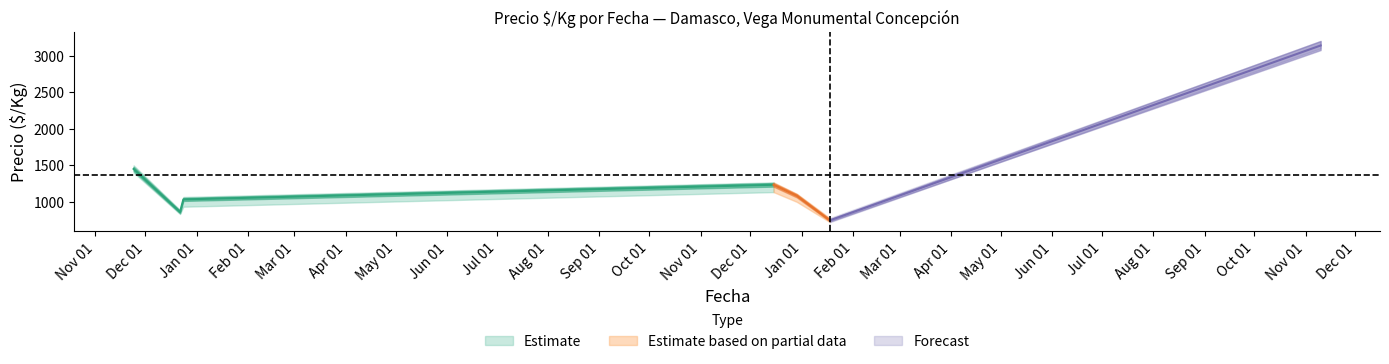

What is the value of the Precio $/Kg point at the 7th from the left?

3140